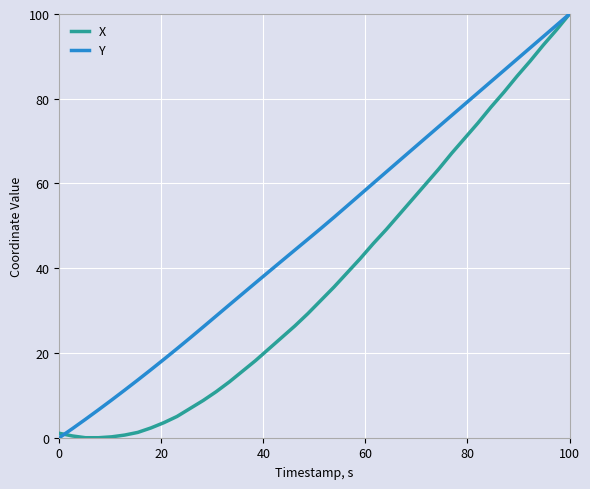

Which series has the largest total across all categories?

Y